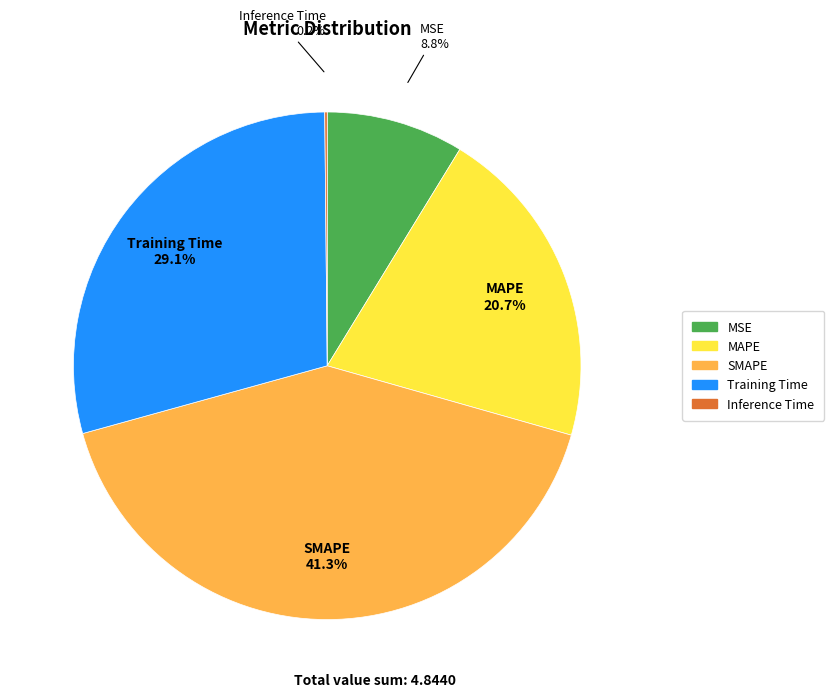

The Training Time slice represents 29% of the pie. True or false?

True